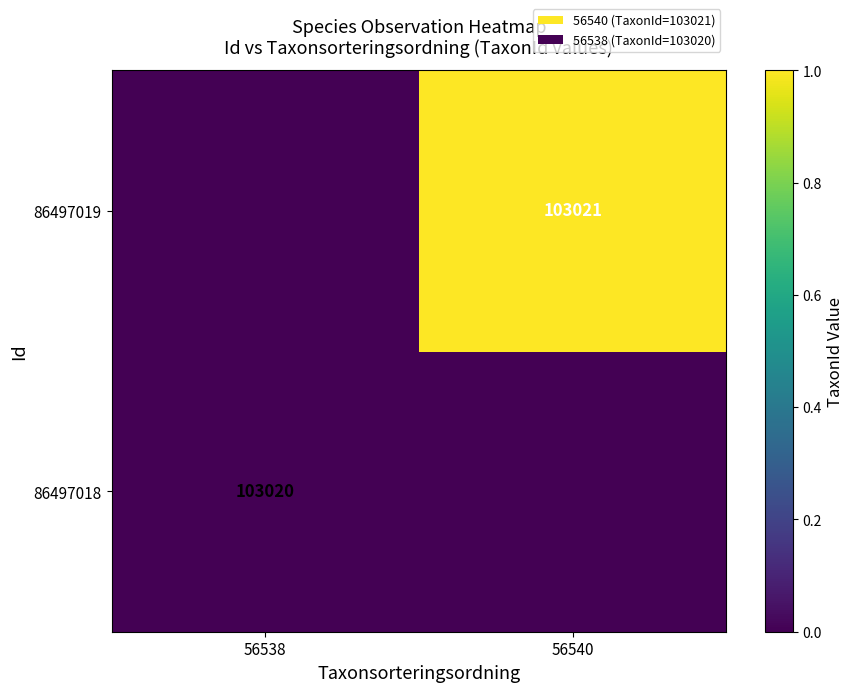

Which category has the lowest value across all series?

56538